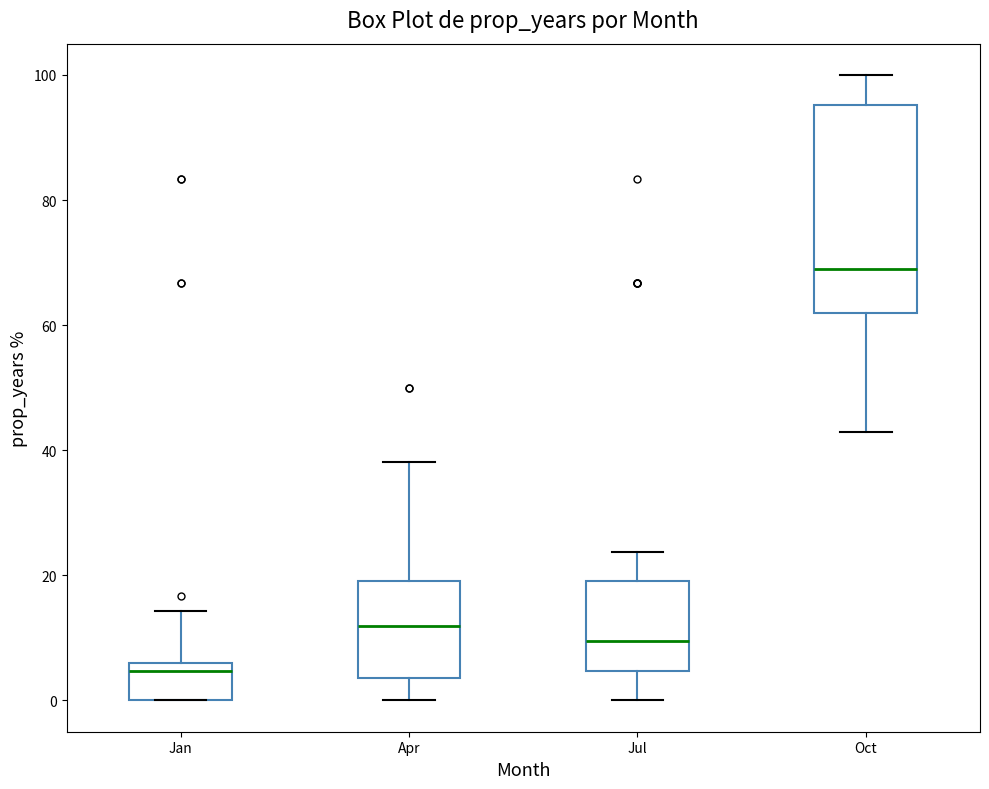

Where is the lower edge of the box for Jul on the y-axis? The values are not printed on the chart, so give them approximately, as read against the axis.

4